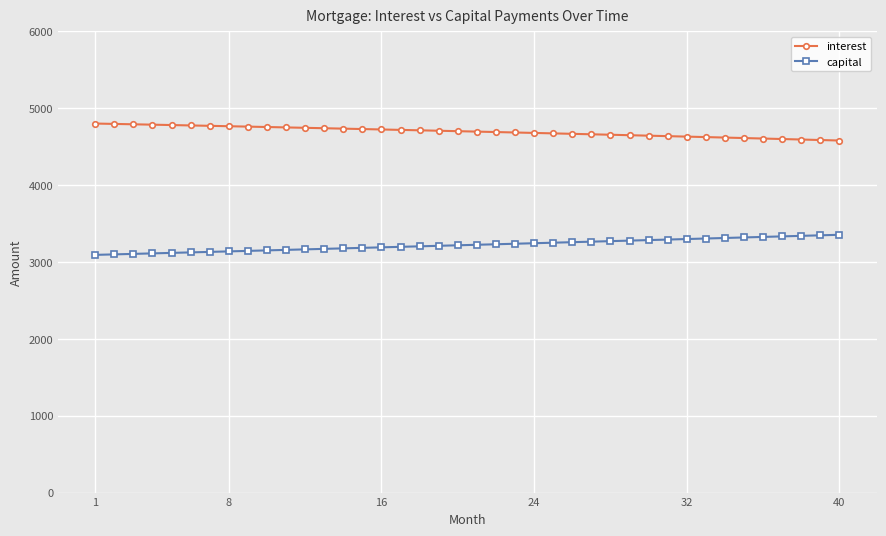

Rank the series by their average value, from highest to lowest.

interest, capital